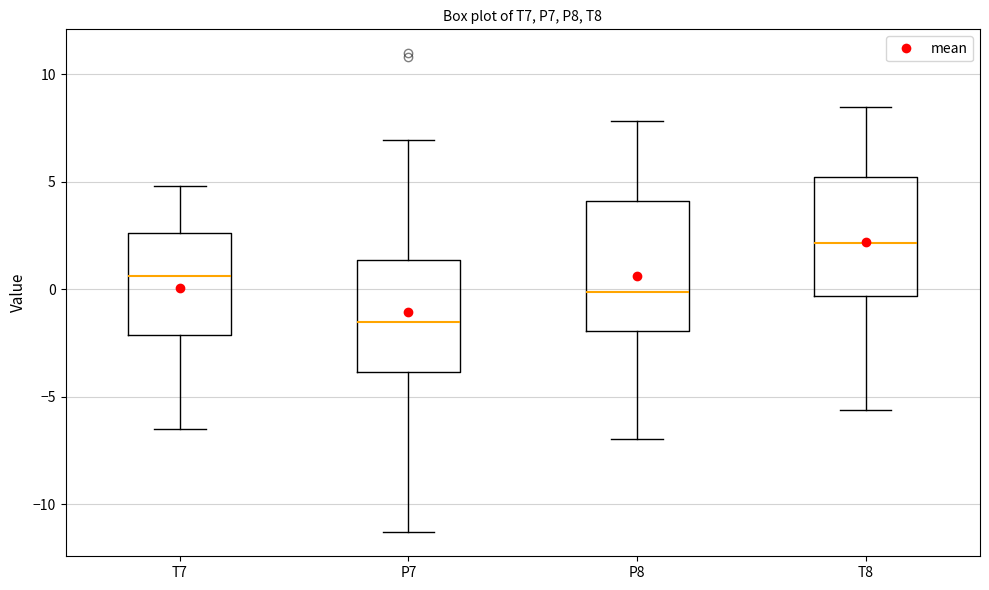

Reading left to right, read every box against the y-axis: the position of its median line, the range the box covers, and the ends of its whiskers. The values are not printed on the chart, so give them approximately, as read against the axis.

T7: median 0.5, box -2.0 to 2.5, whiskers -6.5 to 5.0
P7: median -1.5, box -4.0 to 1.5, whiskers -11.5 to 7.0
P8: median 0.0, box -2.0 to 4.0, whiskers -7.0 to 8.0
T8: median 2.0, box -0.5 to 5.0, whiskers -5.5 to 8.5